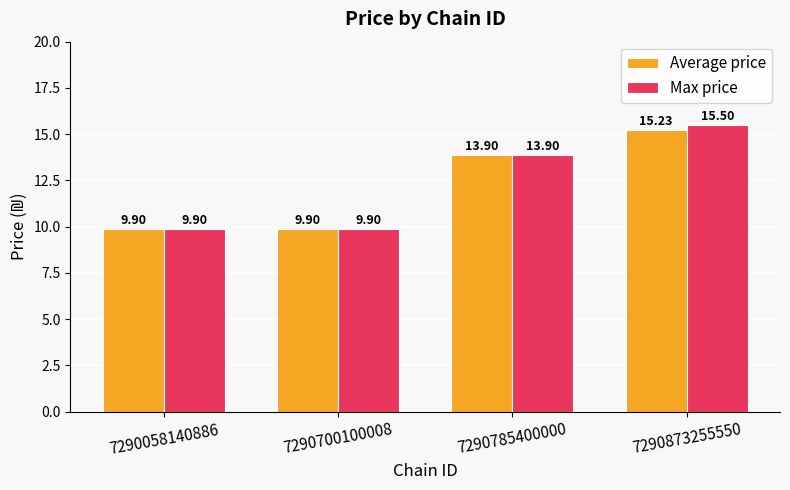

What is the total value across all series at 7290058140886?

19.8